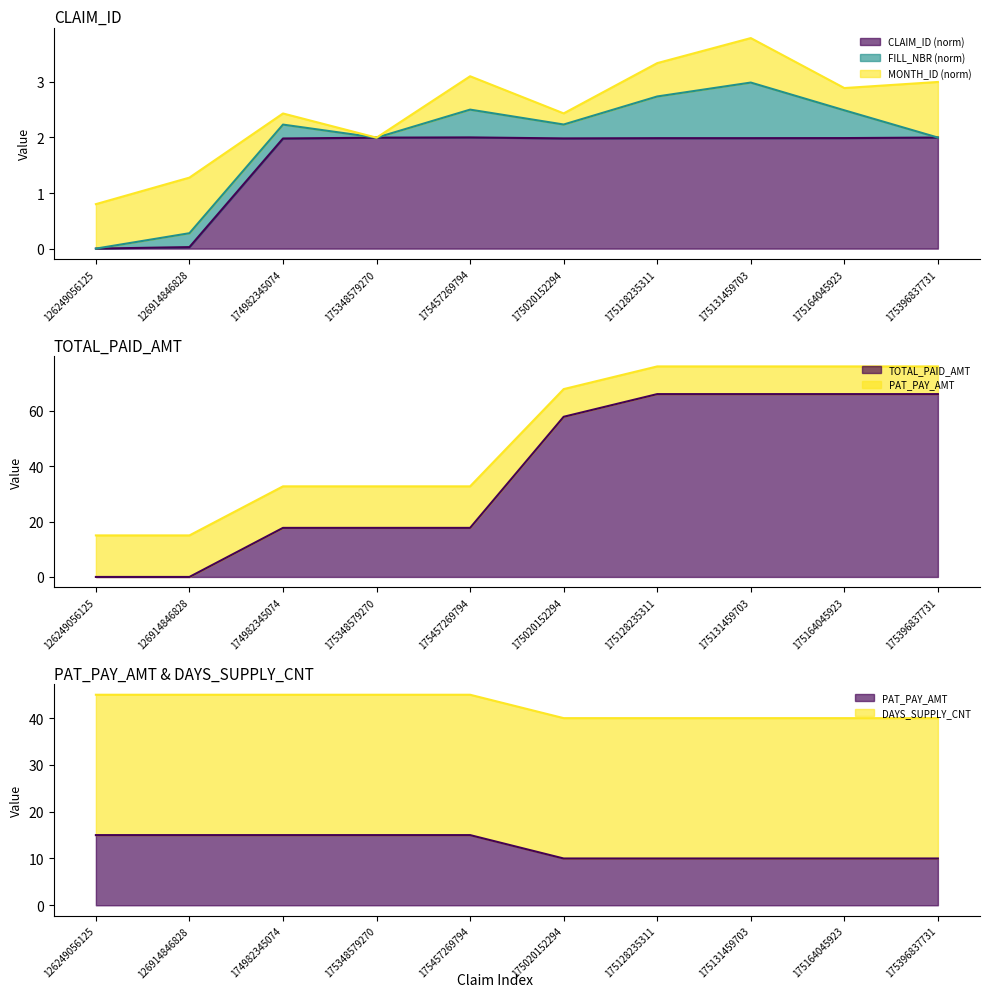

Is it true that TOTAL_PAID_AMT equals 0.0 at 126914846828?

True